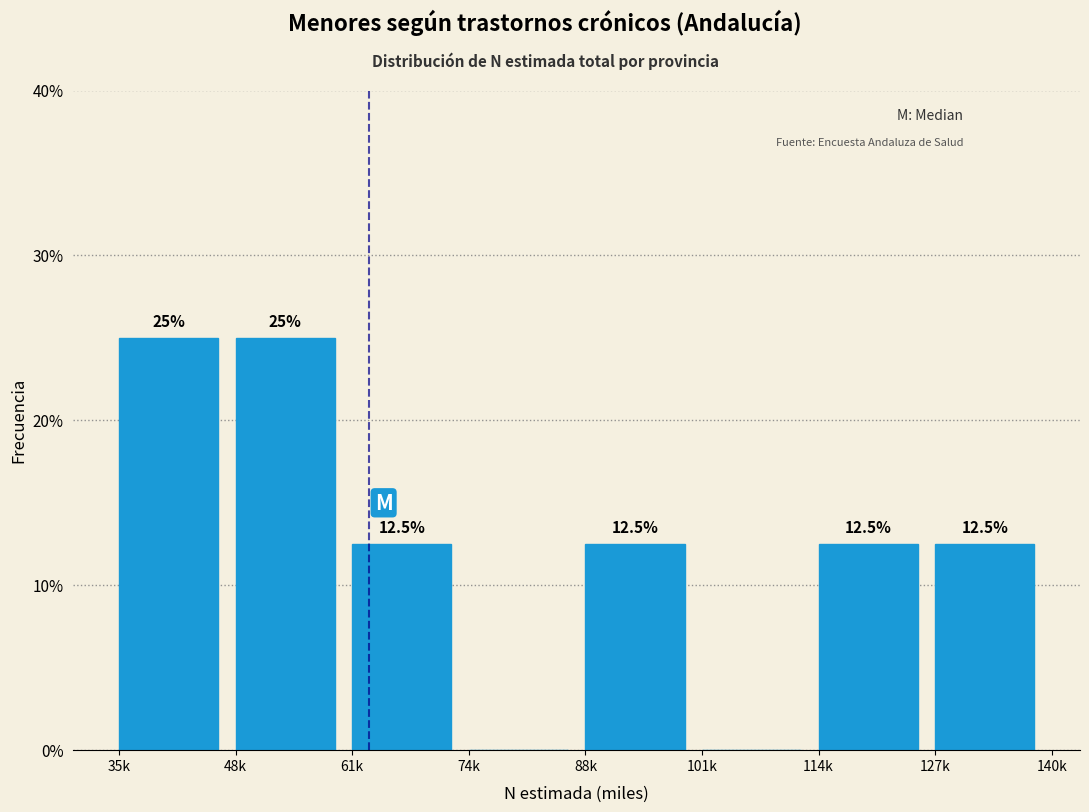

Reading right to left, what are all the values shown in this chart?

127k=12.5	114k=12.5	101k=0.0	88k=12.5	74k=0.0	61k=12.5	48k=25.0	35k=25.0